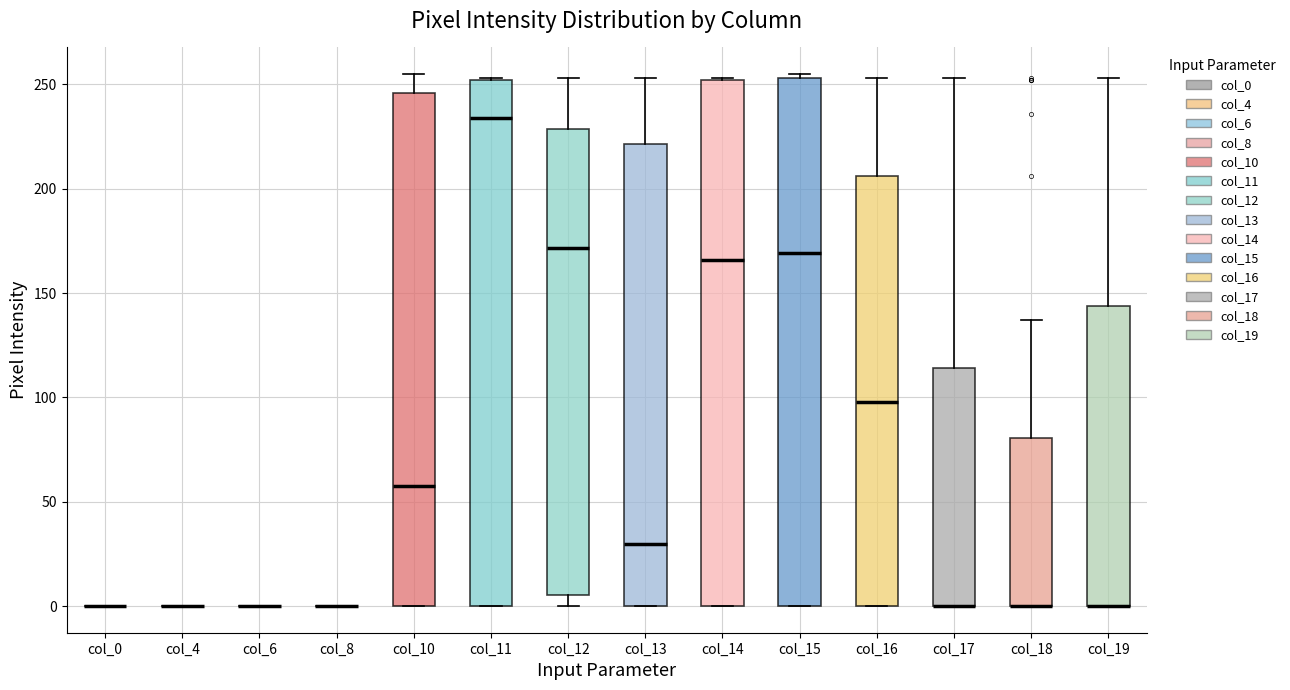

Reading left to right, read every box against the y-axis: the position of its median line, the range the box covers, and the ends of its whiskers. The values are not printed on the chart, so give them approximately, as read against the axis.

col_0: box collapsed to a line at 0, whiskers 0 to 0
col_4: box collapsed to a line at 0, whiskers 0 to 0
col_6: box collapsed to a line at 0, whiskers 0 to 0
col_8: box collapsed to a line at 0, whiskers 0 to 0
col_10: median 60, box 0 to 245, whiskers 0 to 255
col_11: median 235, box 0 to 250, whiskers 0 to 255
col_12: median 170, box 5 to 230, whiskers 0 to 255
col_13: median 30, box 0 to 220, whiskers 0 to 255
col_14: median 165, box 0 to 250, whiskers 0 to 255
col_15: median 170, box 0 to 255, whiskers 0 to 255 (just above the box's upper edge)
col_16: median 100, box 0 to 205, whiskers 0 to 255
col_17: median 0 (drawn on the box's lower edge), box 0 to 115, whiskers 0 to 255
col_18: median 0 (drawn on the box's lower edge), box 0 to 80, whiskers 0 to 135
col_19: median 0 (drawn on the box's lower edge), box 0 to 145, whiskers 0 to 255